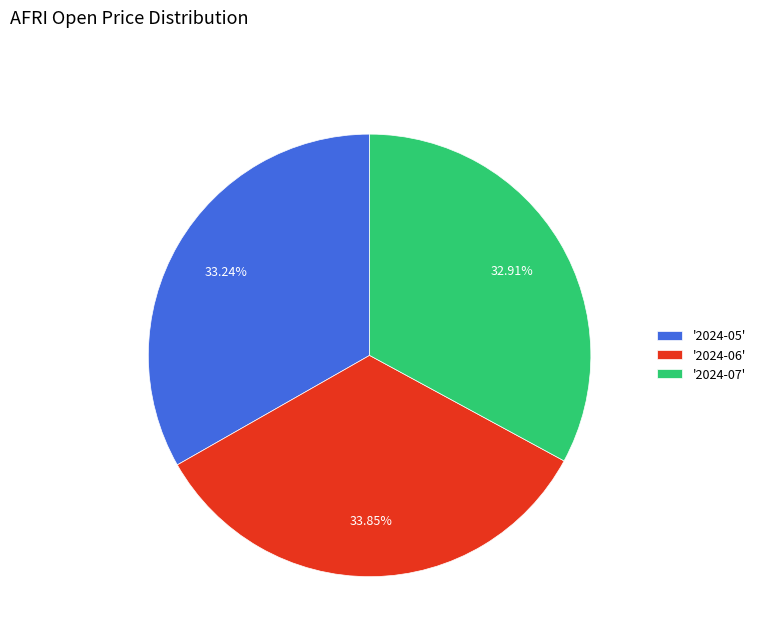

What is the ratio of the value at '2024-05' to the value at '2024-06'?

1.0